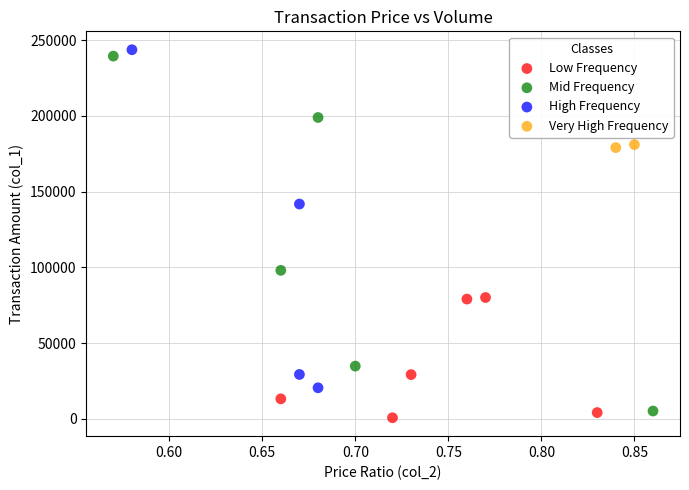

Which series reaches the maximum Y coordinate?

High Frequency